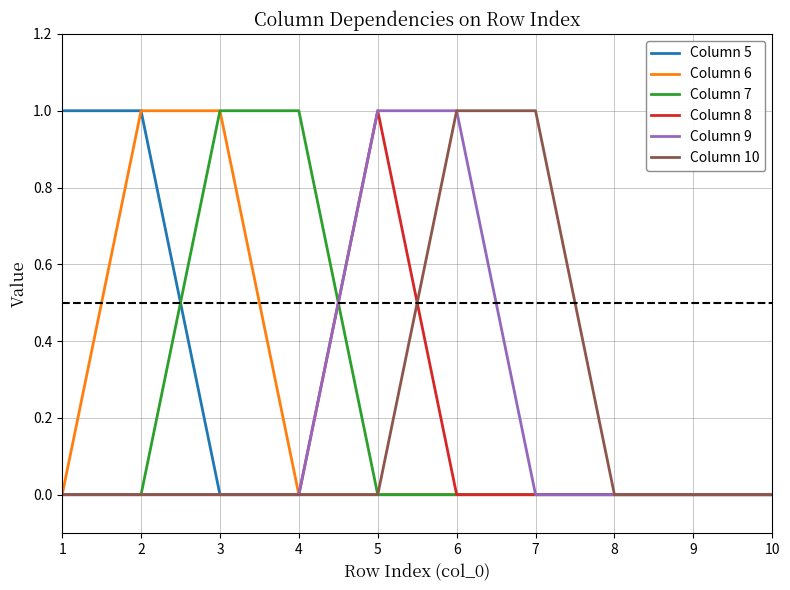

Does the chart have visible grid lines?

Yes